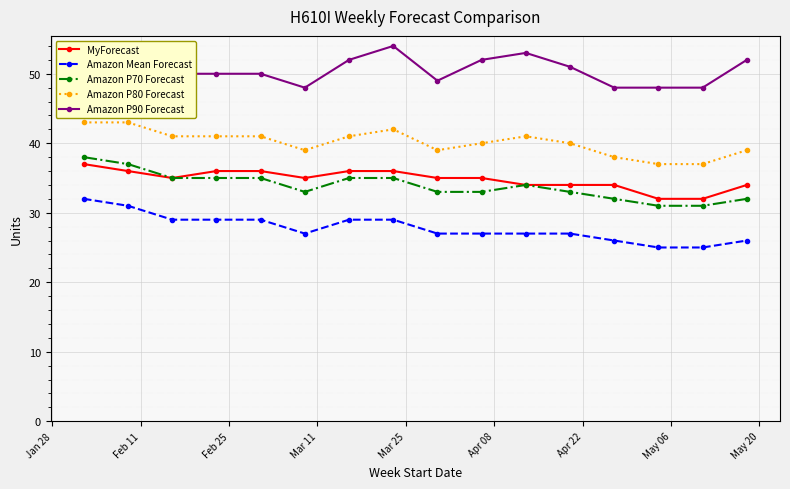

Which series has the largest total across all categories?

Amazon P90 Forecast